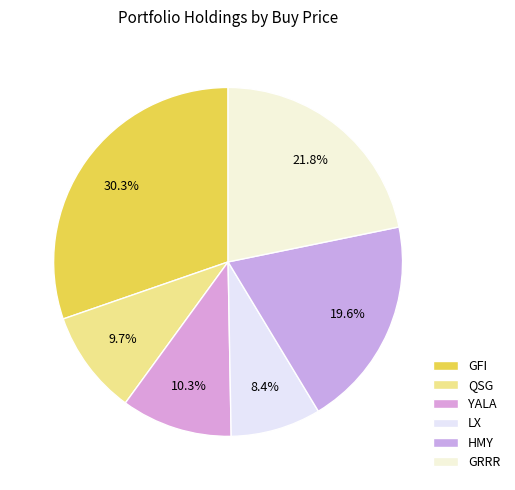

Does QSG account for over 50% of the chart?

No